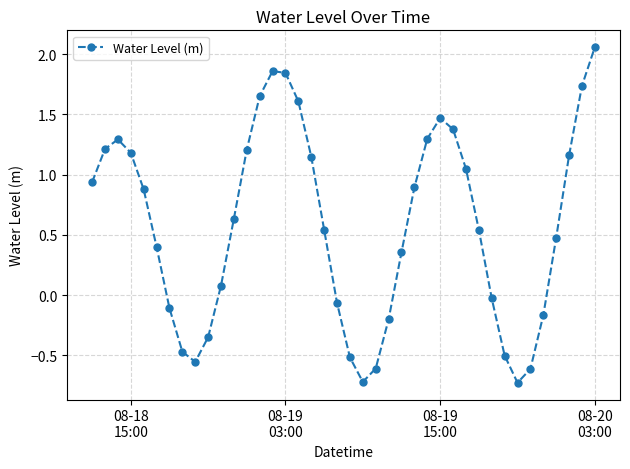

How many interior local valleys (lower than both neighbors) does the data have?

3